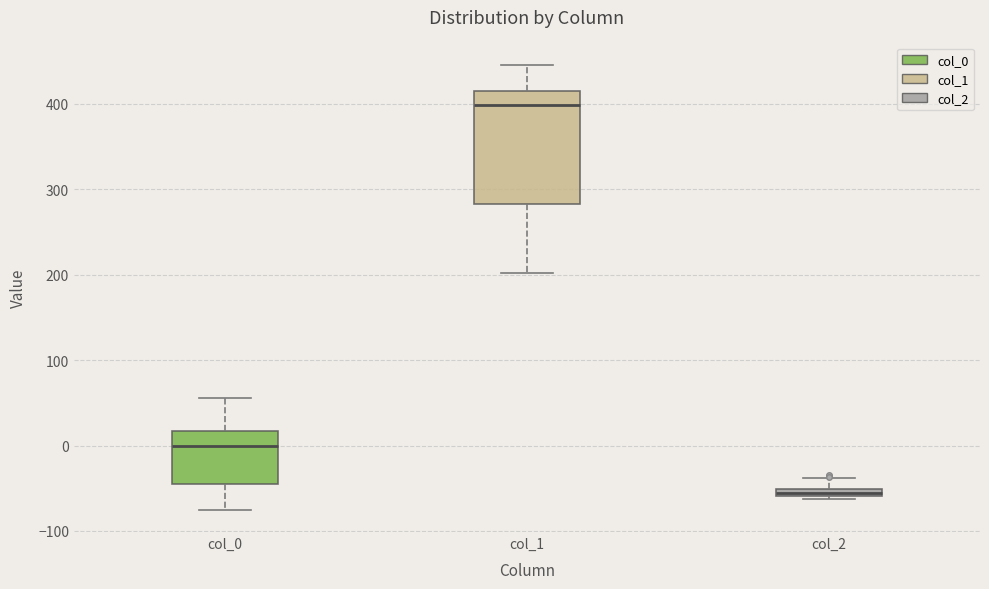

Where is the upper edge of the box for col_2 on the y-axis? The values are not printed on the chart, so give them approximately, as read against the axis.

-50